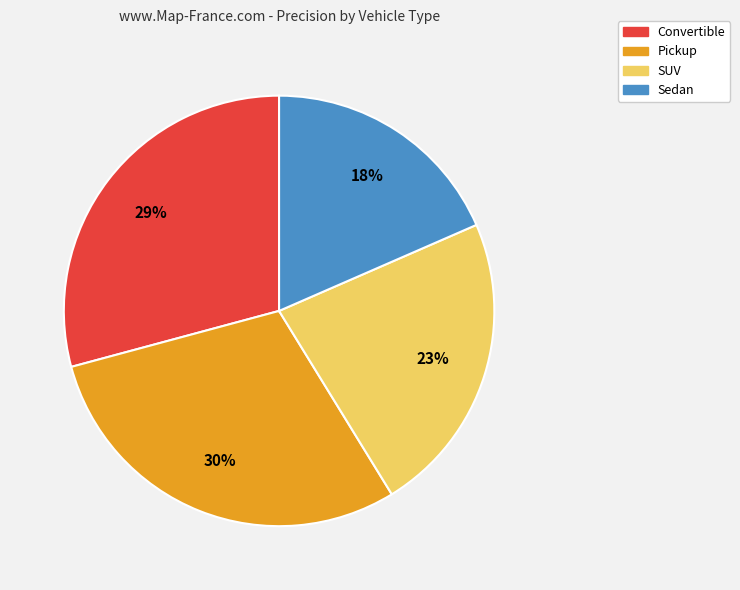

The Pickup slice represents 30% of the pie. True or false?

True